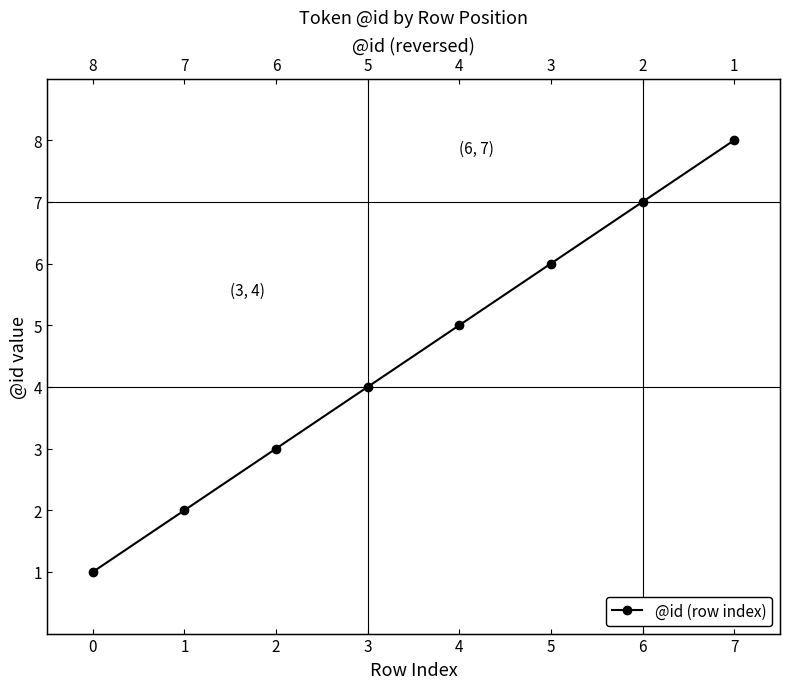

List the labels in order of value, smallest first.

0, 1, 2, 3, 4, 5, 6, 7